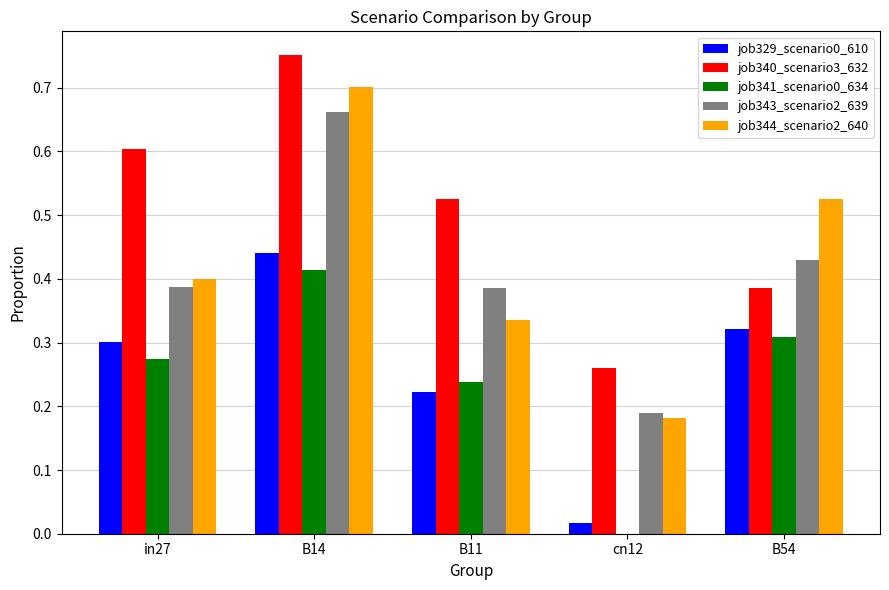

Which category has the highest value across all series?

B14